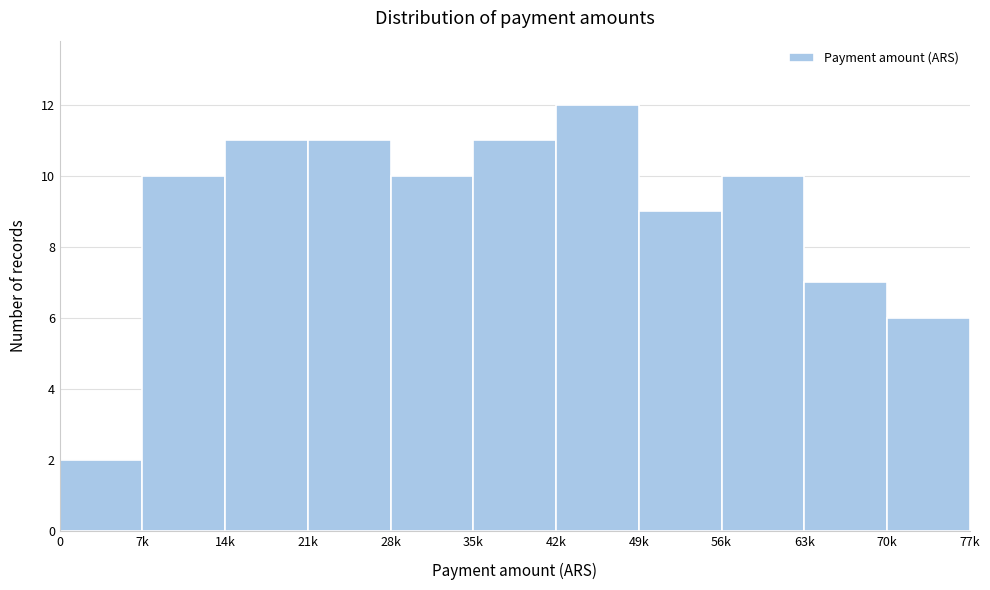

Reading right to left, what are all the values shown in this chart?

70k=6	63k=7	56k=10	49k=9	42k=12	35k=11	28k=10	21k=11	14k=11	7k=10	0=2